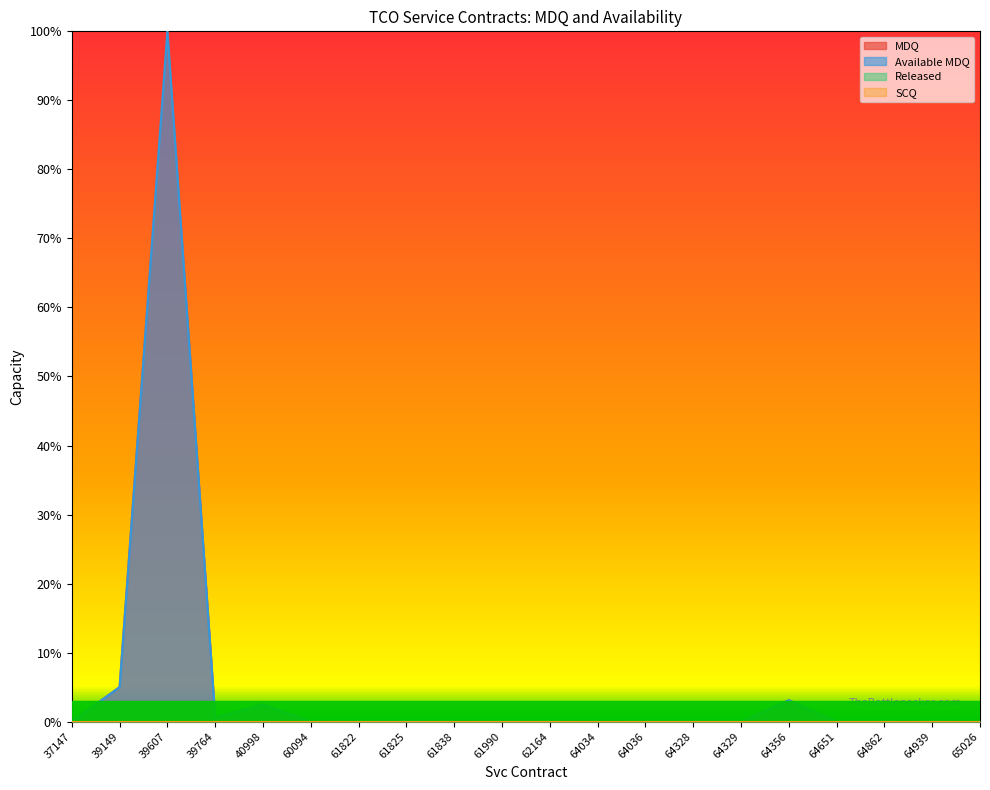

True or false: MDQ has more than 0 interior local peaks.

True